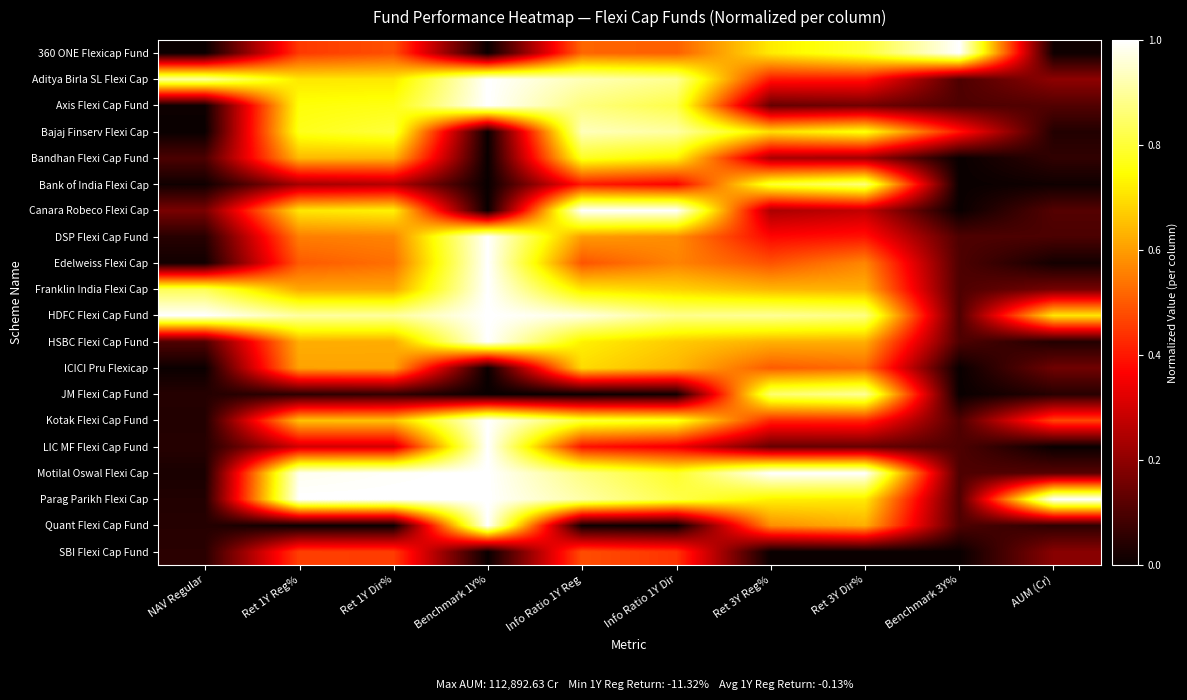

Reading right to left, transcribe all the data shown in this chart.

360 ONE Flexicap Fund: AUM (Cr)=0.0	Benchmark 3Y%=1.0	Ret 3Y Dir%=0.8	Ret 3Y Reg%=0.7	Info Ratio 1Y Dir=0.5	Info Ratio 1Y Reg=0.5	Benchmark 1Y%=0.0	Ret 1Y Dir%=0.5	Ret 1Y Reg%=0.5	NAV Regular=0.0
Aditya Birla SL Flexi Cap: AUM (Cr)=0.2	Benchmark 3Y%=0.1	Ret 3Y Dir%=0.4	Ret 3Y Reg%=0.4	Info Ratio 1Y Dir=0.9	Info Ratio 1Y Reg=0.9	Benchmark 1Y%=1.0	Ret 1Y Dir%=0.7	Ret 1Y Reg%=0.7	NAV Regular=0.9
Axis Flexi Cap Fund: AUM (Cr)=0.1	Benchmark 3Y%=0.1	Ret 3Y Dir%=0.2	Ret 3Y Reg%=0.1	Info Ratio 1Y Dir=0.8	Info Ratio 1Y Reg=0.9	Benchmark 1Y%=1.0	Ret 1Y Dir%=0.8	Ret 1Y Reg%=0.8	NAV Regular=0.0
Bajaj Finserv Flexi Cap: AUM (Cr)=0.0	Benchmark 3Y%=0.4	Ret 3Y Dir%=0.8	Ret 3Y Reg%=0.7	Info Ratio 1Y Dir=0.9	Info Ratio 1Y Reg=0.9	Benchmark 1Y%=0.0	Ret 1Y Dir%=0.8	Ret 1Y Reg%=0.8	NAV Regular=0.0
Bandhan Flexi Cap Fund: AUM (Cr)=0.1	Benchmark 3Y%=0.0	Ret 3Y Dir%=0.2	Ret 3Y Reg%=0.2	Info Ratio 1Y Dir=0.7	Info Ratio 1Y Reg=0.8	Benchmark 1Y%=0.0	Ret 1Y Dir%=0.6	Ret 1Y Reg%=0.6	NAV Regular=0.1
Bank of India Flexi Cap: AUM (Cr)=0.0	Benchmark 3Y%=0.0	Ret 3Y Dir%=0.9	Ret 3Y Reg%=0.8	Info Ratio 1Y Dir=0.4	Info Ratio 1Y Reg=0.4	Benchmark 1Y%=0.0	Ret 1Y Dir%=0.3	Ret 1Y Reg%=0.2	NAV Regular=0.0
Canara Robeco Flexi Cap: AUM (Cr)=0.1	Benchmark 3Y%=0.0	Ret 3Y Dir%=0.3	Ret 3Y Reg%=0.2	Info Ratio 1Y Dir=1.0	Info Ratio 1Y Reg=1.0	Benchmark 1Y%=0.0	Ret 1Y Dir%=0.7	Ret 1Y Reg%=0.7	NAV Regular=0.2
DSP Flexi Cap Fund: AUM (Cr)=0.1	Benchmark 3Y%=0.1	Ret 3Y Dir%=0.4	Ret 3Y Reg%=0.4	Info Ratio 1Y Dir=0.6	Info Ratio 1Y Reg=0.6	Benchmark 1Y%=1.0	Ret 1Y Dir%=0.6	Ret 1Y Reg%=0.6	NAV Regular=0.0
Edelweiss Flexi Cap: AUM (Cr)=0.0	Benchmark 3Y%=0.1	Ret 3Y Dir%=0.6	Ret 3Y Reg%=0.5	Info Ratio 1Y Dir=0.6	Info Ratio 1Y Reg=0.5	Benchmark 1Y%=1.0	Ret 1Y Dir%=0.5	Ret 1Y Reg%=0.5	NAV Regular=0.0
Franklin India Flexi Cap: AUM (Cr)=0.2	Benchmark 3Y%=0.1	Ret 3Y Dir%=0.6	Ret 3Y Reg%=0.6	Info Ratio 1Y Dir=0.7	Info Ratio 1Y Reg=0.7	Benchmark 1Y%=1.0	Ret 1Y Dir%=0.6	Ret 1Y Reg%=0.6	NAV Regular=0.8
HDFC Flexi Cap Fund: AUM (Cr)=0.7	Benchmark 3Y%=0.1	Ret 3Y Dir%=0.9	Ret 3Y Reg%=0.9	Info Ratio 1Y Dir=0.9	Info Ratio 1Y Reg=1.0	Benchmark 1Y%=1.0	Ret 1Y Dir%=0.9	Ret 1Y Reg%=0.9	NAV Regular=1.0
HSBC Flexi Cap Fund: AUM (Cr)=0.0	Benchmark 3Y%=0.1	Ret 3Y Dir%=0.6	Ret 3Y Reg%=0.6	Info Ratio 1Y Dir=0.7	Info Ratio 1Y Reg=0.7	Benchmark 1Y%=1.0	Ret 1Y Dir%=0.6	Ret 1Y Reg%=0.6	NAV Regular=0.1
ICICI Pru Flexicap: AUM (Cr)=0.2	Benchmark 3Y%=0.0	Ret 3Y Dir%=0.5	Ret 3Y Reg%=0.5	Info Ratio 1Y Dir=0.6	Info Ratio 1Y Reg=0.7	Benchmark 1Y%=0.0	Ret 1Y Dir%=0.6	Ret 1Y Reg%=0.6	NAV Regular=0.0
JM Flexi Cap Fund: AUM (Cr)=0.0	Benchmark 3Y%=0.0	Ret 3Y Dir%=0.9	Ret 3Y Reg%=0.9	Info Ratio 1Y Dir=0.0	Info Ratio 1Y Reg=0.0	Benchmark 1Y%=0.0	Ret 1Y Dir%=0.1	Ret 1Y Reg%=0.1	NAV Regular=0.0
Kotak Flexi Cap Fund: AUM (Cr)=0.5	Benchmark 3Y%=0.1	Ret 3Y Dir%=0.4	Ret 3Y Reg%=0.4	Info Ratio 1Y Dir=0.8	Info Ratio 1Y Reg=0.8	Benchmark 1Y%=1.0	Ret 1Y Dir%=0.7	Ret 1Y Reg%=0.7	NAV Regular=0.0
LIC MF Flexi Cap Fund: AUM (Cr)=0.0	Benchmark 3Y%=0.1	Ret 3Y Dir%=0.1	Ret 3Y Reg%=0.1	Info Ratio 1Y Dir=0.3	Info Ratio 1Y Reg=0.4	Benchmark 1Y%=1.0	Ret 1Y Dir%=0.3	Ret 1Y Reg%=0.3	NAV Regular=0.0
Motilal Oswal Flexi Cap: AUM (Cr)=0.1	Benchmark 3Y%=0.1	Ret 3Y Dir%=1.0	Ret 3Y Reg%=1.0	Info Ratio 1Y Dir=0.8	Info Ratio 1Y Reg=0.9	Benchmark 1Y%=1.0	Ret 1Y Dir%=1.0	Ret 1Y Reg%=1.0	NAV Regular=0.0
Parag Parikh Flexi Cap: AUM (Cr)=1.0	Benchmark 3Y%=0.1	Ret 3Y Dir%=0.7	Ret 3Y Reg%=0.7	Info Ratio 1Y Dir=0.8	Info Ratio 1Y Reg=0.9	Benchmark 1Y%=1.0	Ret 1Y Dir%=1.0	Ret 1Y Reg%=1.0	NAV Regular=0.0
Quant Flexi Cap Fund: AUM (Cr)=0.1	Benchmark 3Y%=0.1	Ret 3Y Dir%=0.6	Ret 3Y Reg%=0.6	Info Ratio 1Y Dir=0.0	Info Ratio 1Y Reg=0.0	Benchmark 1Y%=1.0	Ret 1Y Dir%=0.0	Ret 1Y Reg%=0.0	NAV Regular=0.0
SBI Flexi Cap Fund: AUM (Cr)=0.2	Benchmark 3Y%=0.0	Ret 3Y Dir%=0.0	Ret 3Y Reg%=0.0	Info Ratio 1Y Dir=0.4	Info Ratio 1Y Reg=0.5	Benchmark 1Y%=0.0	Ret 1Y Dir%=0.5	Ret 1Y Reg%=0.5	NAV Regular=0.0